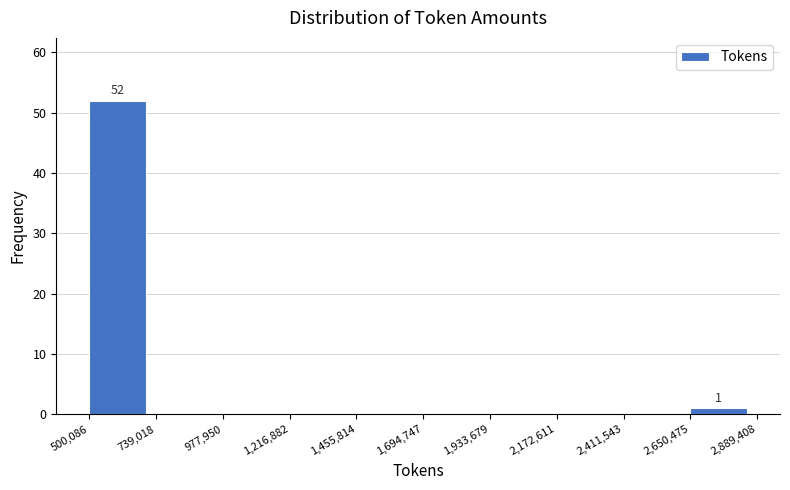

Over which range of the x-axis is the bar tallest?

500,086 to 739,018